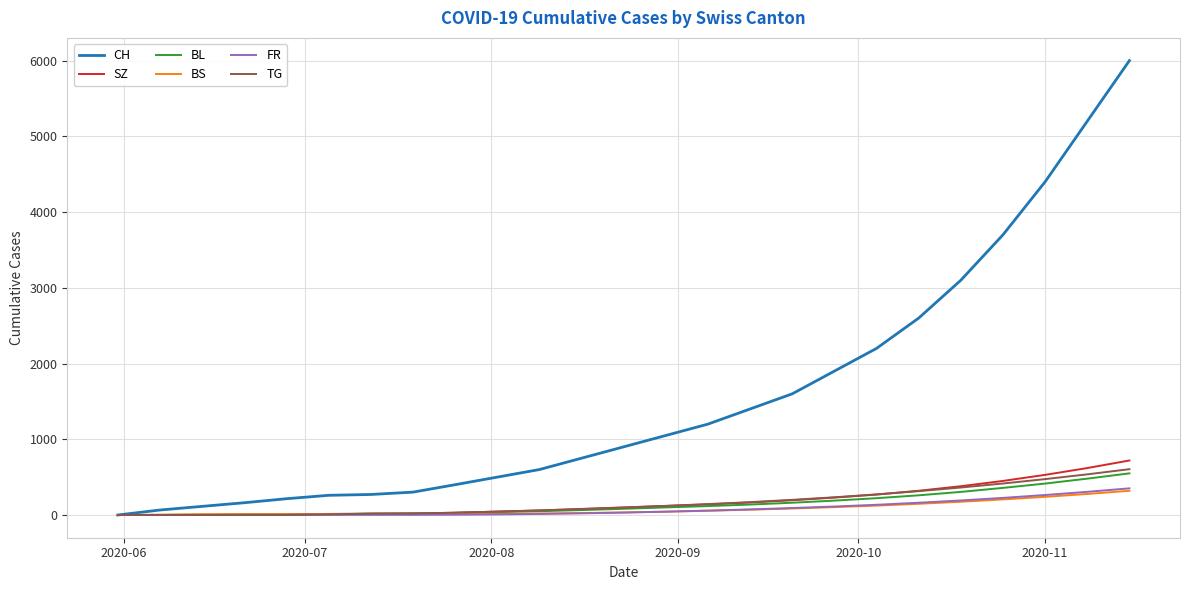

Which series has the widest spread of values?

CH